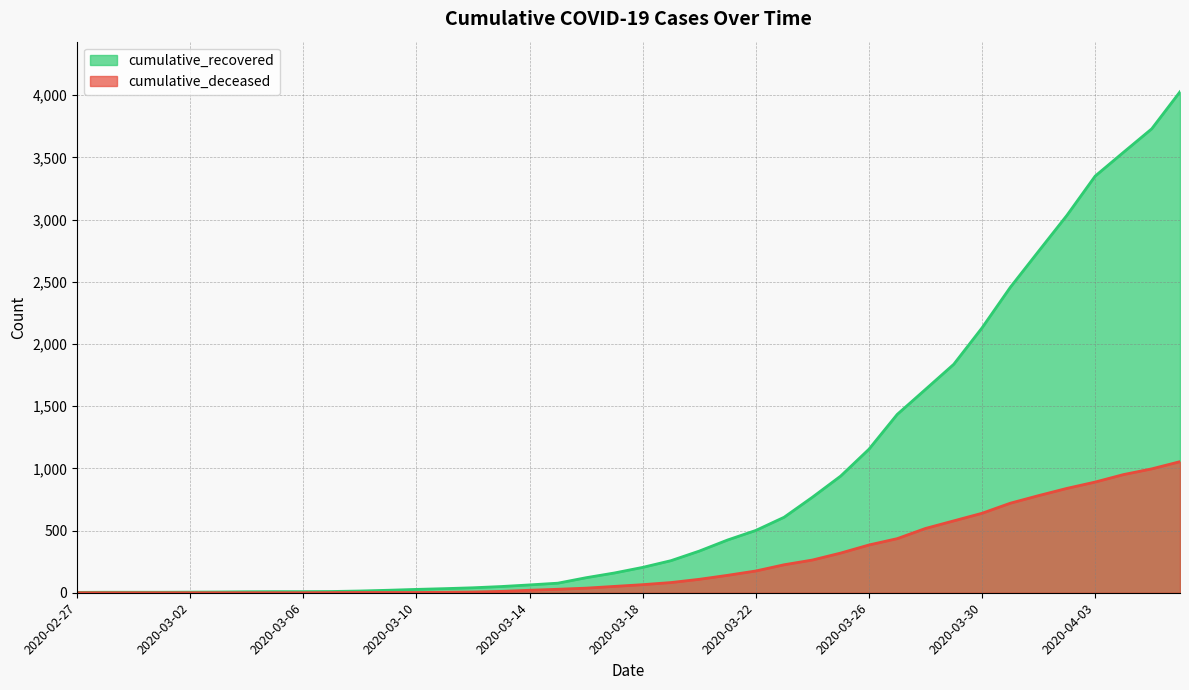

What is the maximum value shown in the chart?

4028